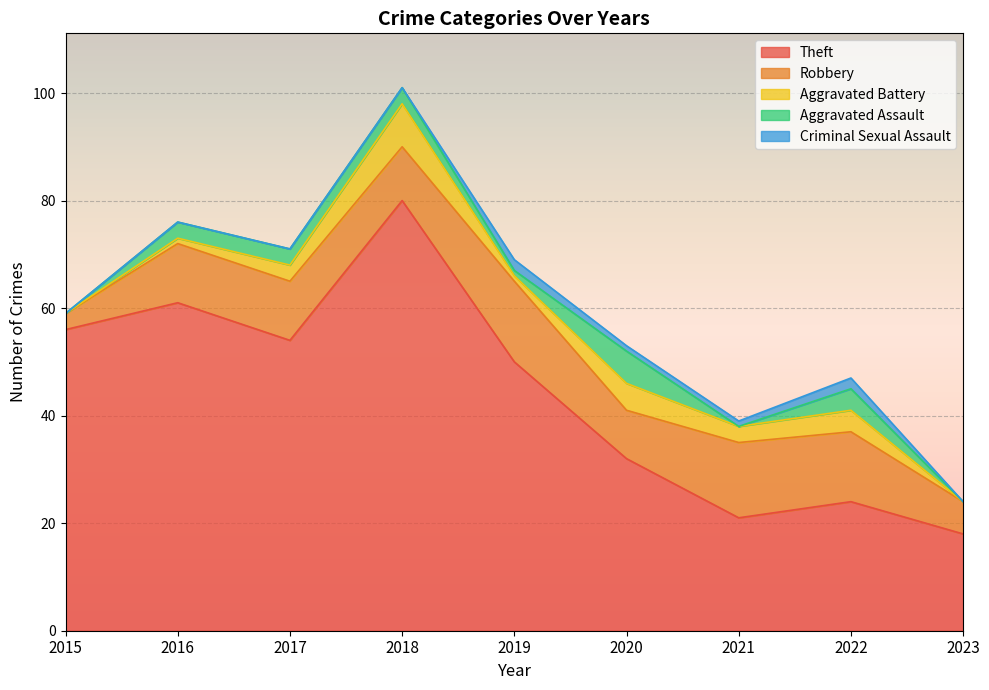

Is the value of Aggravated Battery at 2018 greater than the value of Aggravated Assault at 2017?

Yes